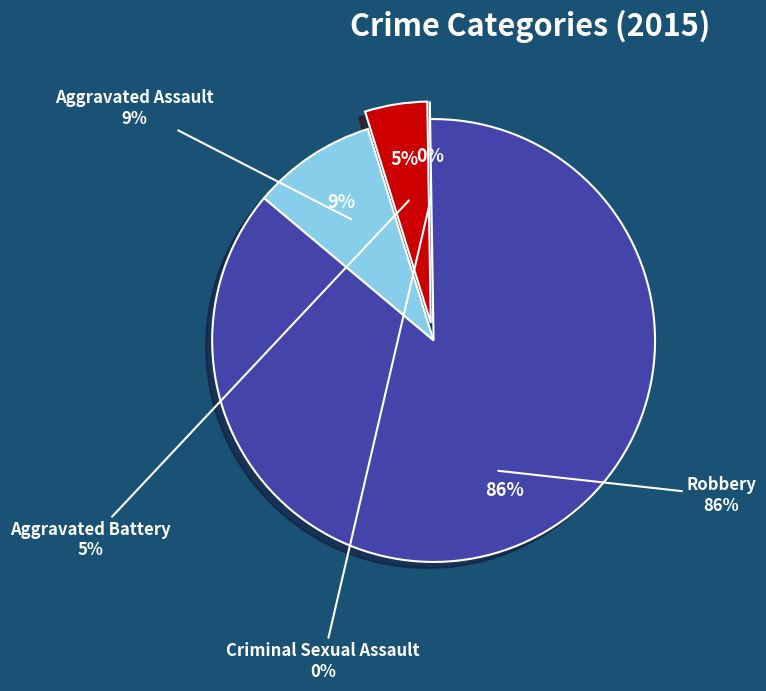

Approximately how many times larger is the value at Aggravated Battery compared to Aggravated Assault?

0.5